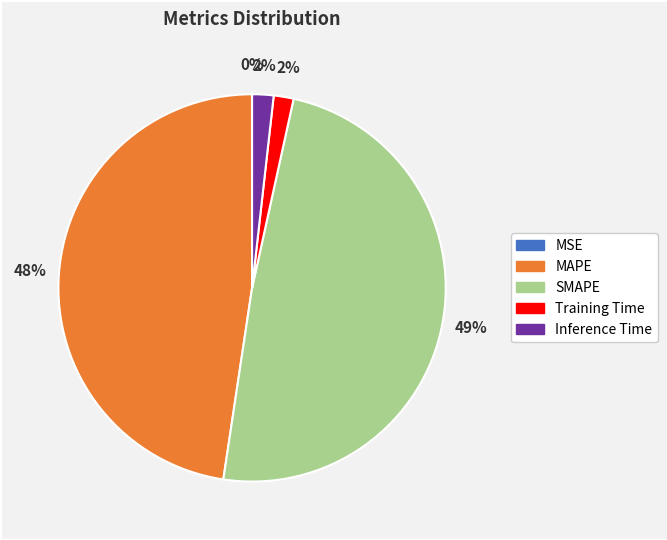

True or false: MAPE accounts for 48% of the total.

True